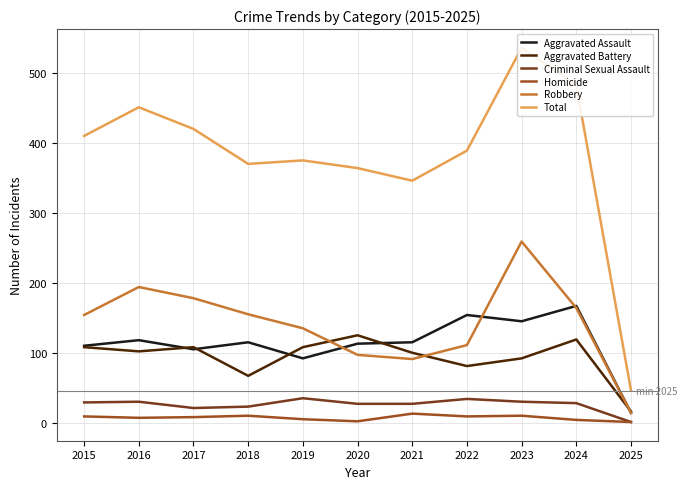

Which series has the largest total across all categories?

Total